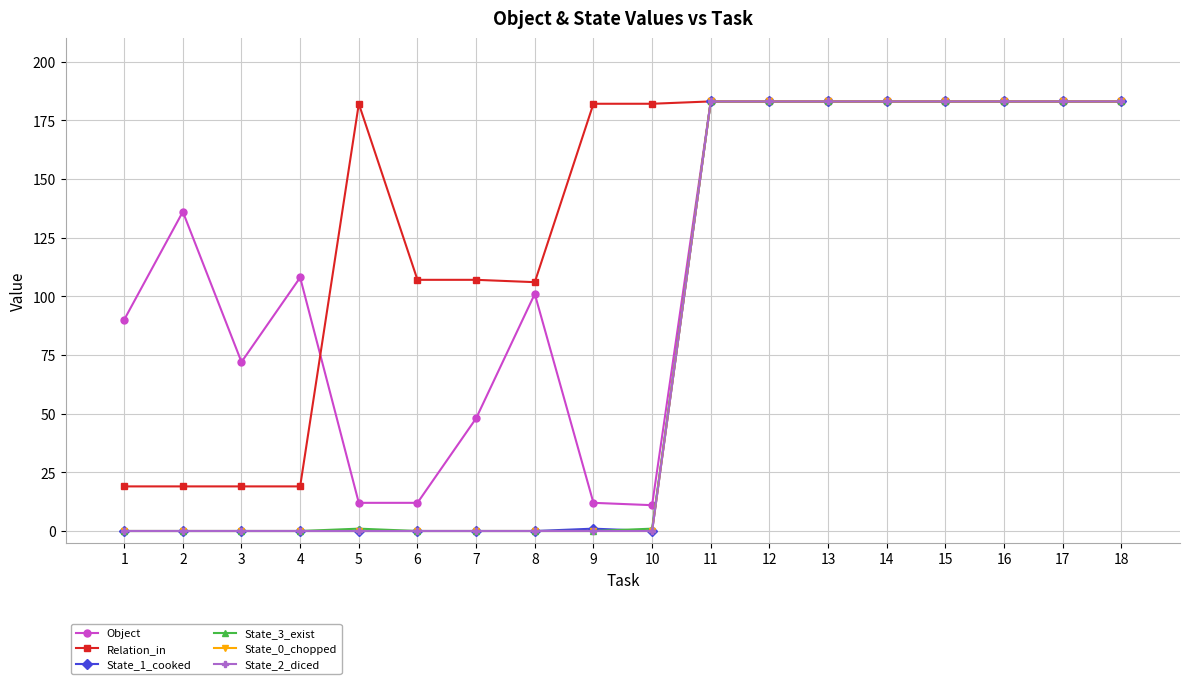

At 7, list the series in order from largest to smallest.

Relation_in, Object, State_1_cooked, State_3_exist, State_0_chopped, State_2_diced